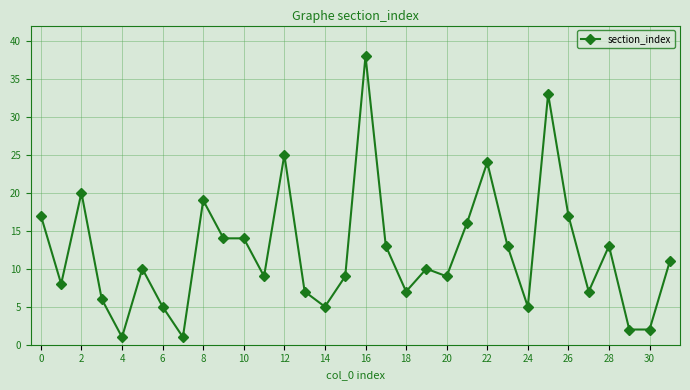

What is the sum of all values?

390